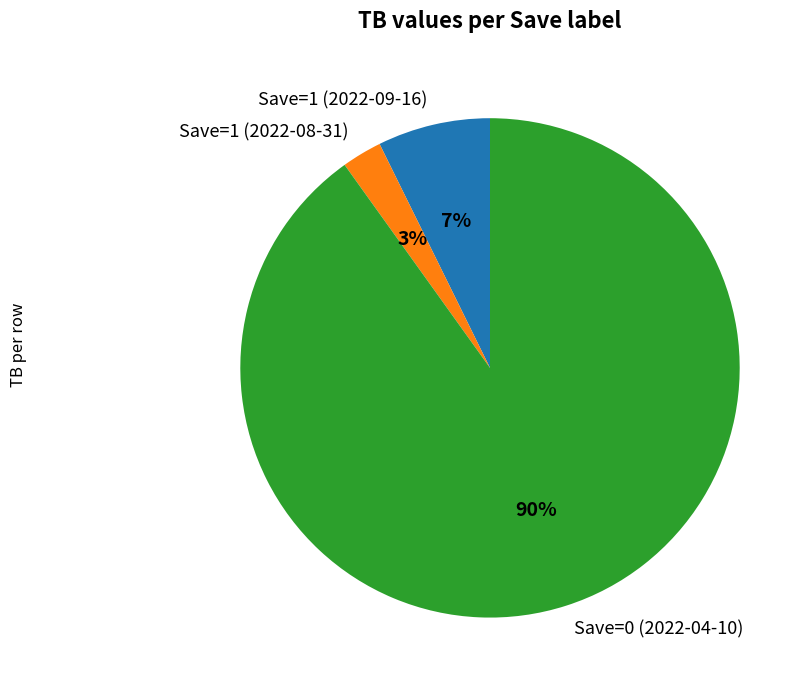

To the nearest percent, what is the average slice percentage?

33%